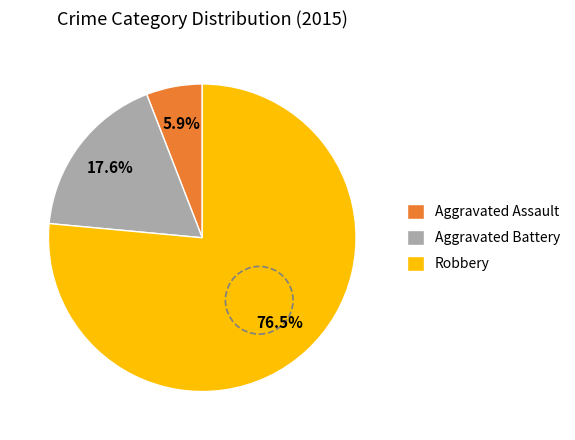

To the nearest percent, what is the difference between the largest and smallest slice percentages?

71%